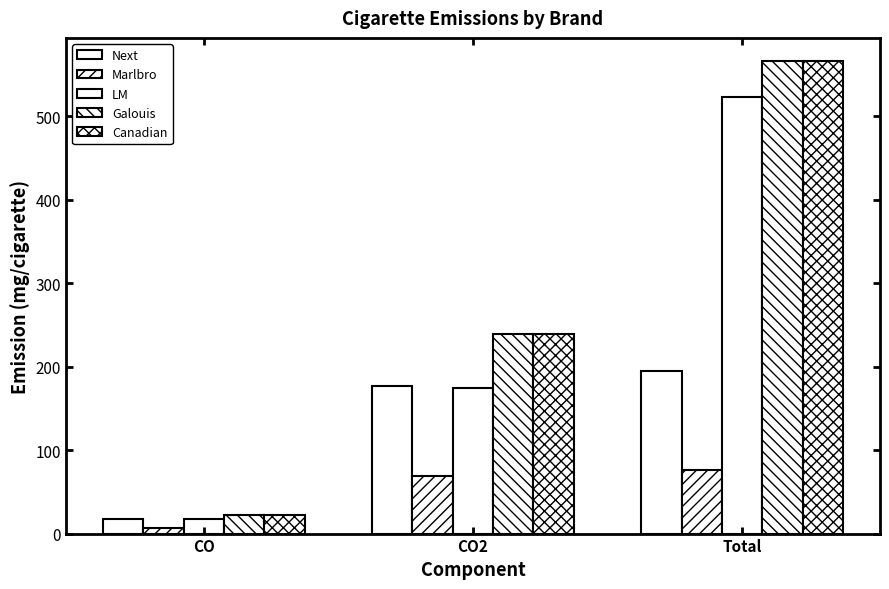

How many bars are there in total?

15